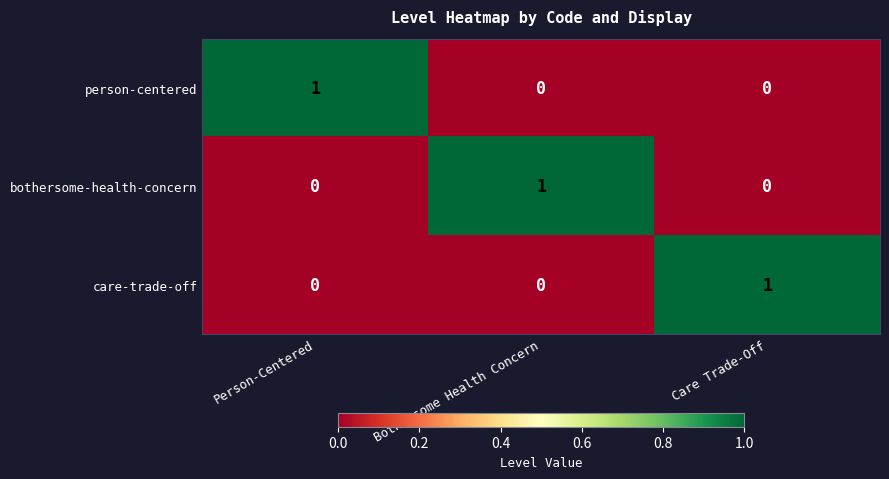

The person-centered series shows 1 at Person-Centered. True or false?

True